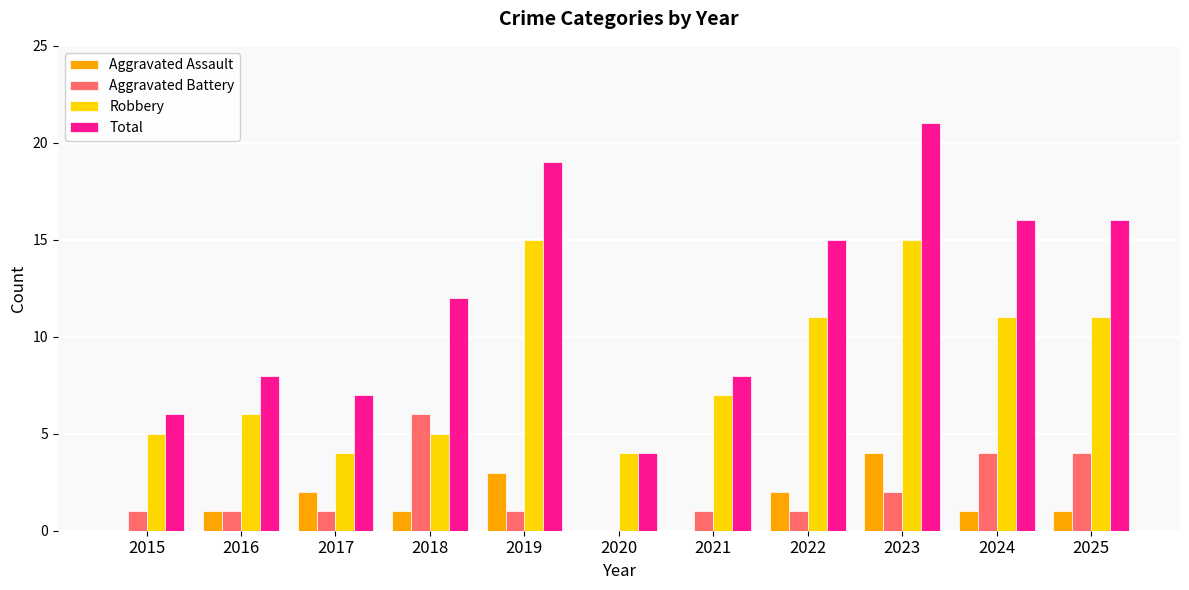

What is the total value across all series at 2021?

16